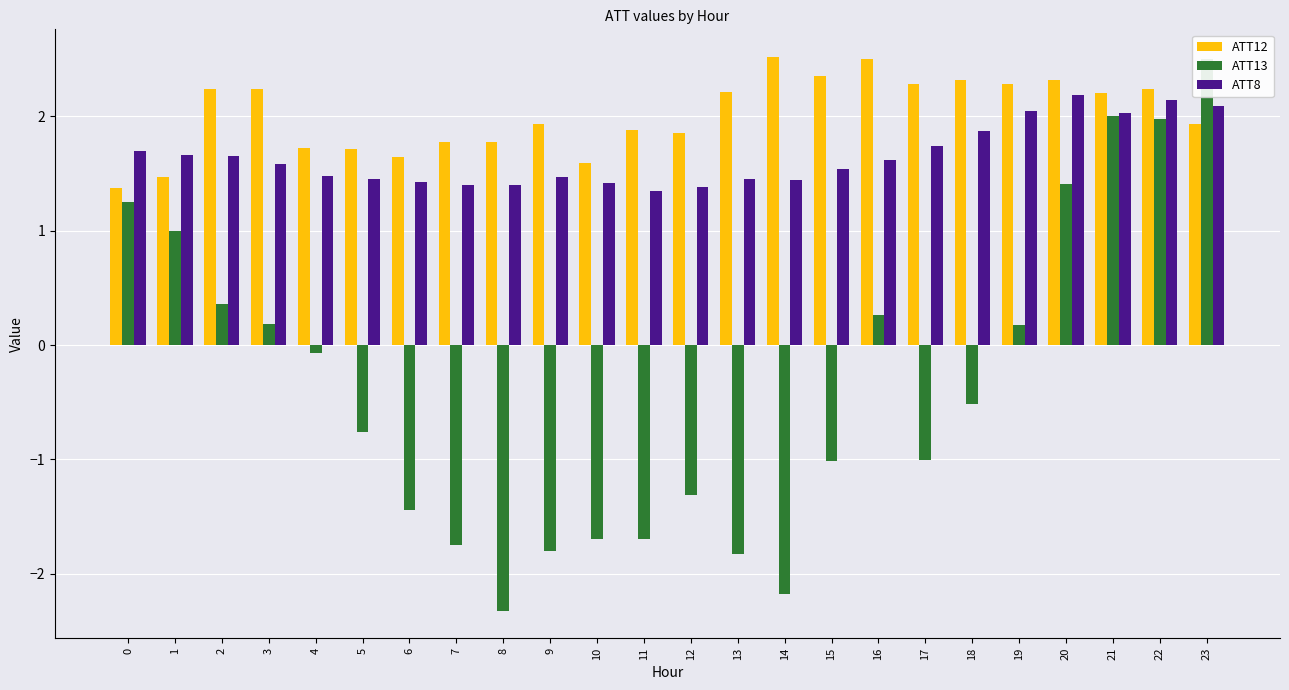

Reading left to right, extract all data points from this chart.

ATT12: 1.4	1.5	2.2	2.2	1.7	1.7	1.6	1.8	1.8	1.9	1.6	1.9	1.9	2.2	2.5	2.4	2.5	2.3	2.3	2.3	2.3	2.2	2.2	1.9
ATT13: 1.3	1.0	0.4	0.2	-0.1	-0.8	-1.4	-1.7	-2.3	-1.8	-1.7	-1.7	-1.3	-1.8	-2.2	-1.0	0.3	-1.0	-0.5	0.2	1.4	2.0	2.0	2.5
ATT8: 1.7	1.7	1.6	1.6	1.5	1.4	1.4	1.4	1.4	1.5	1.4	1.4	1.4	1.4	1.4	1.5	1.6	1.7	1.9	2.0	2.2	2.0	2.1	2.1